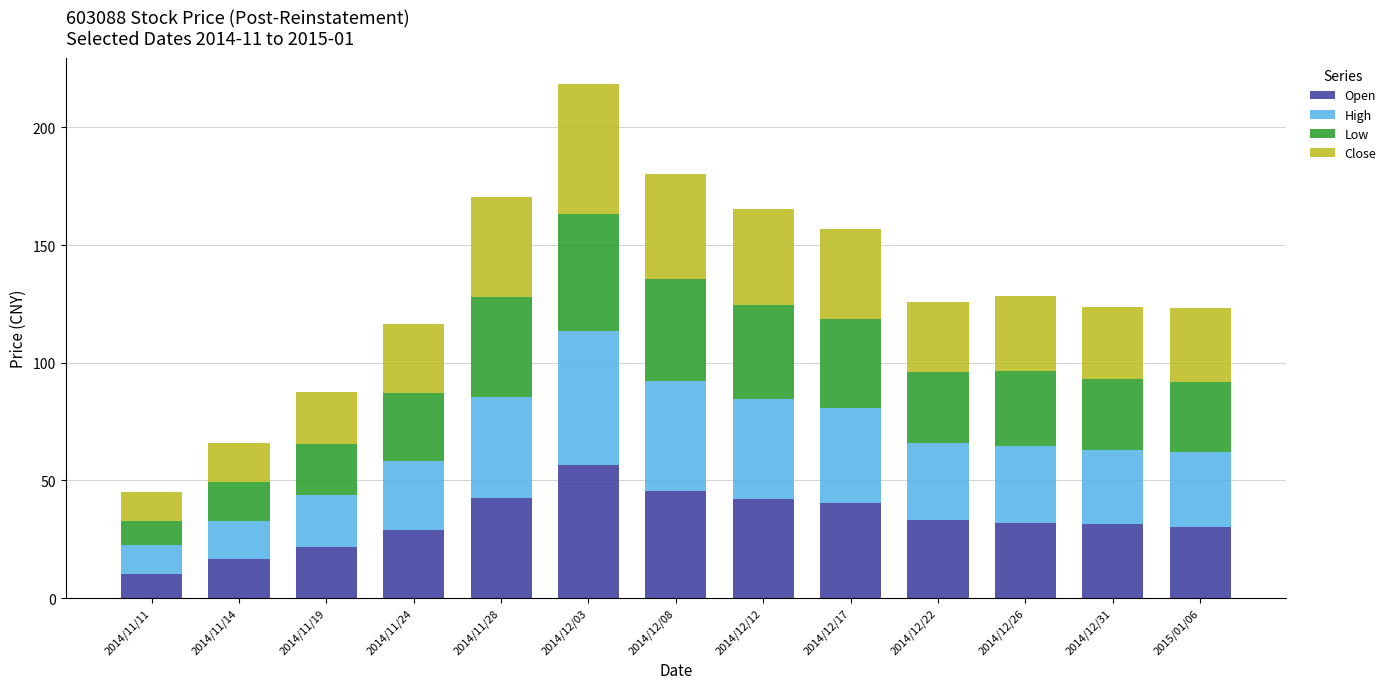

What is the maximum value for Open?

56.7